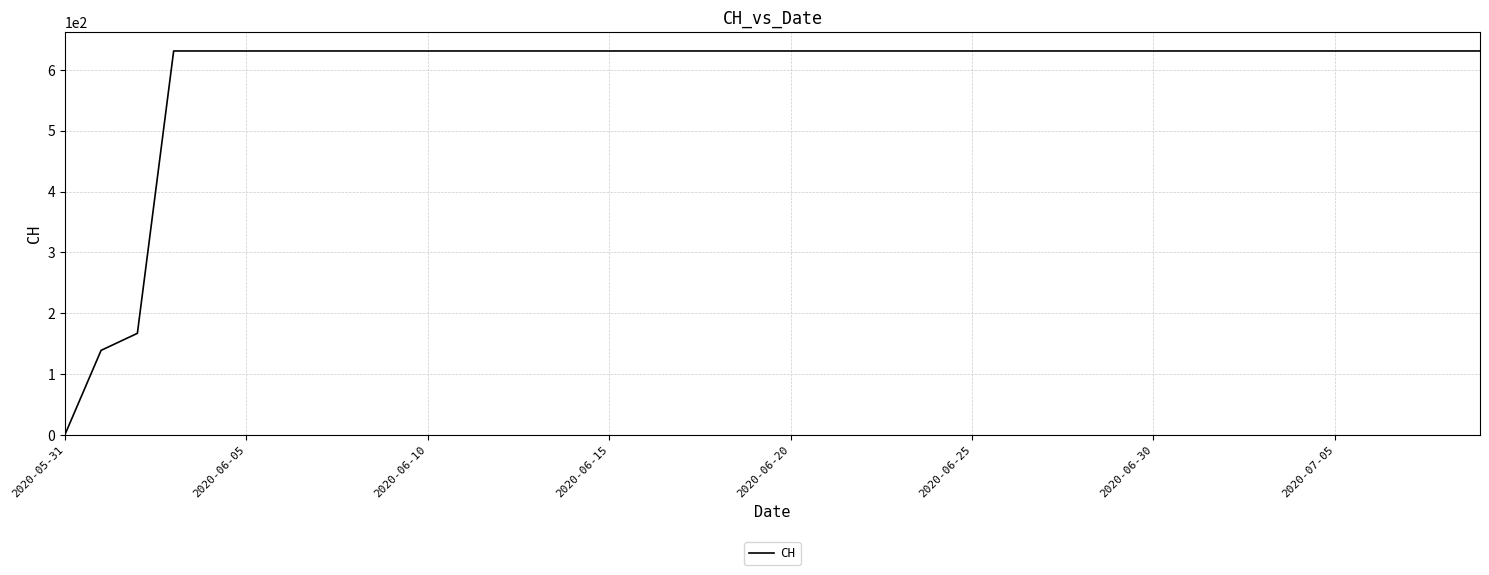

What is the sum of all values?

23653